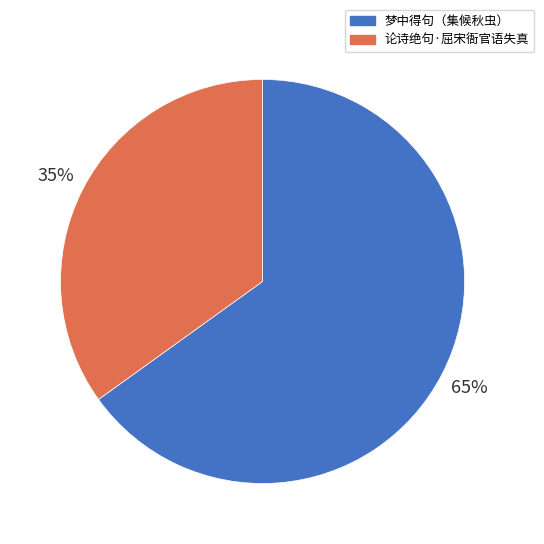

To the nearest percent, what is the difference between the largest and smallest slice percentages?

30%